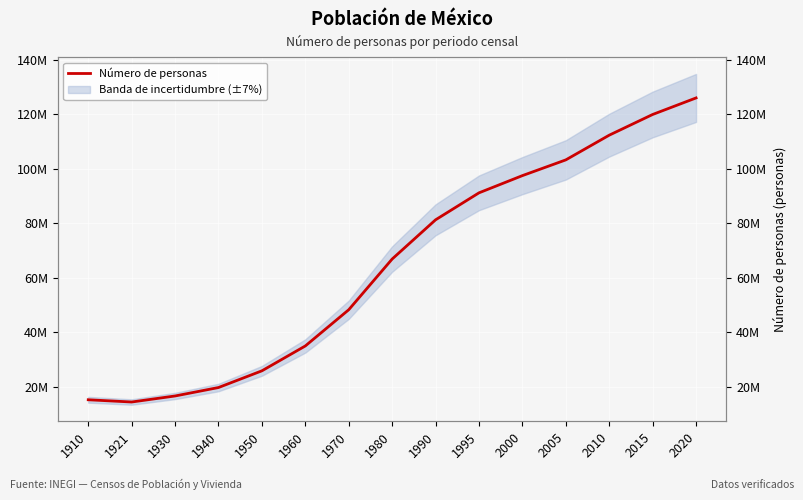

What is the difference between the values at 2010 and 1921?

98001758